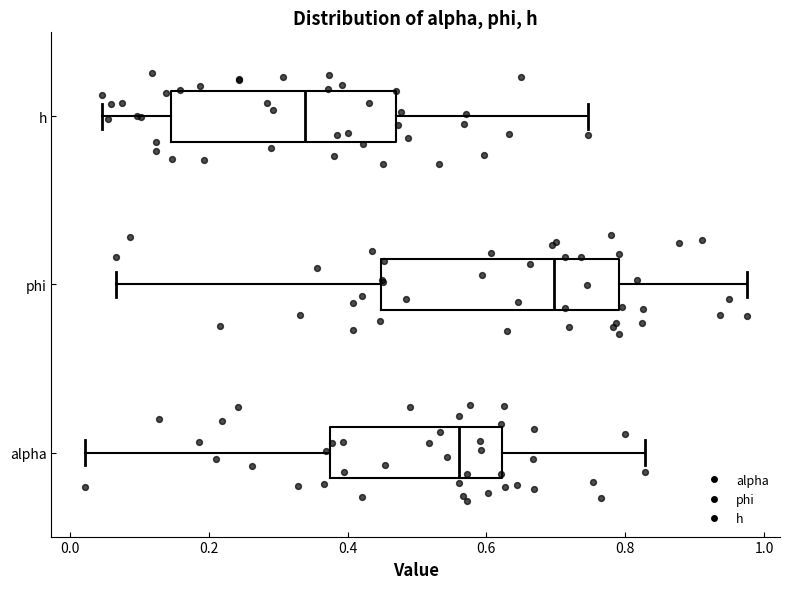

Reading bottom to top, transcribe this box plot: for each box, give where its median line is, the range the box spans, and where its two whiskers end, as read against the x-axis. The values are not printed on the chart, so give them approximately, as read against the axis.

alpha: median 0.56, box 0.38 to 0.62, whiskers 0.02 to 0.82
phi: median 0.70, box 0.44 to 0.80, whiskers 0.06 to 0.98
h: median 0.34, box 0.14 to 0.48, whiskers 0.04 to 0.74